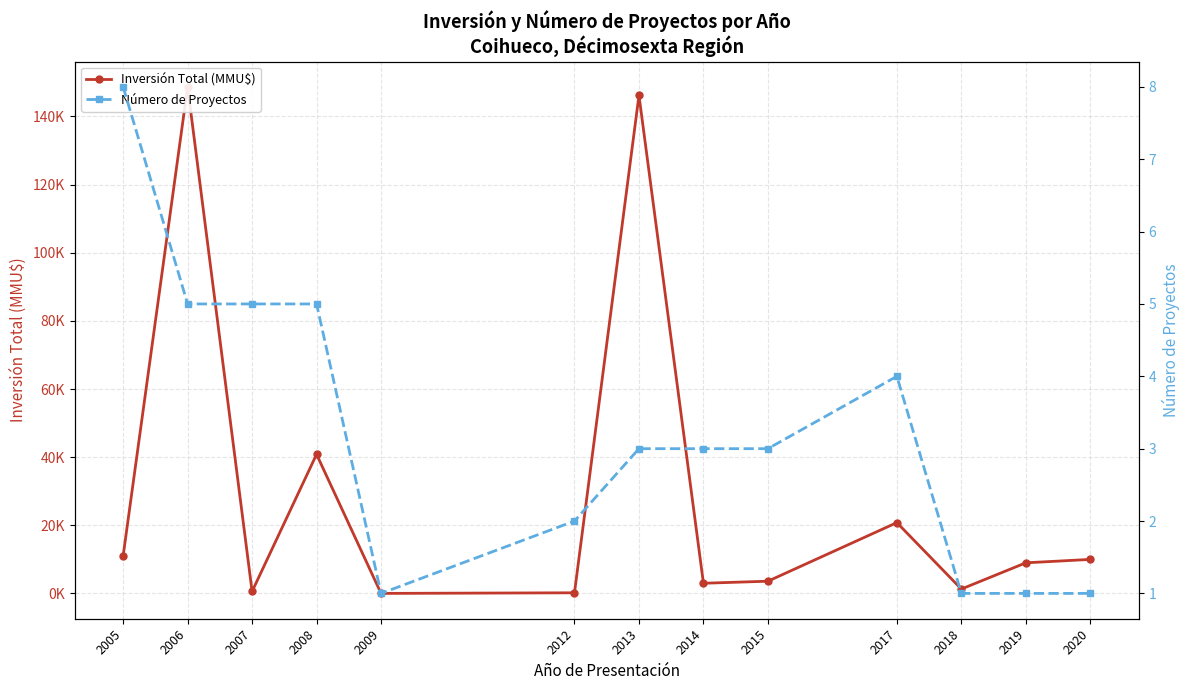

Reading right to left, extract all data points from this chart.

Inversión Total (MMU$): 2020=10000	2019=9000	2018=1300	2017=20800	2015=3602	2014=3000	2013=146200	2012=200	2009=22	2008=40844	2007=590	2006=148700	2005=11036
Número de Proyectos: 2020=1	2019=1	2018=1	2017=4	2015=3	2014=3	2013=3	2012=2	2009=1	2008=5	2007=5	2006=5	2005=8